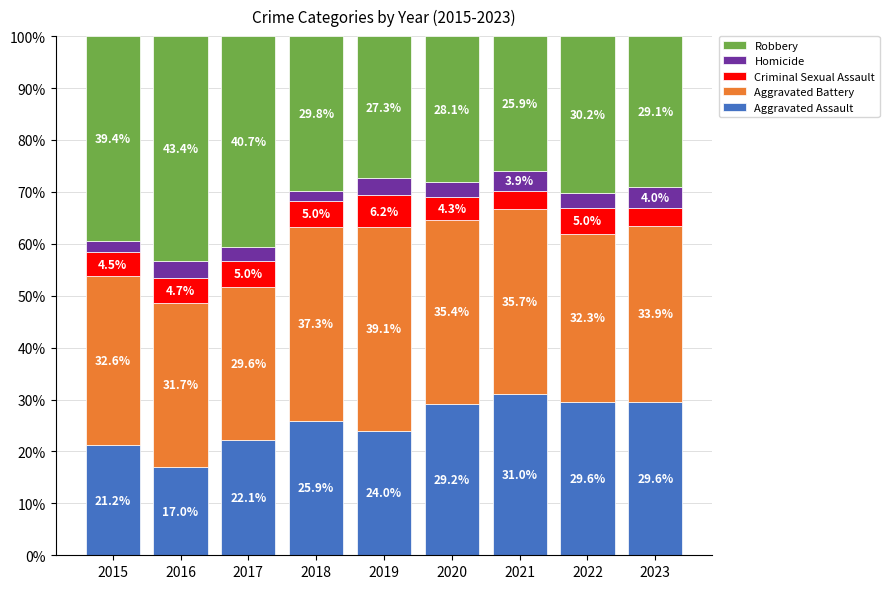

Does the chart contain any negative values?

No